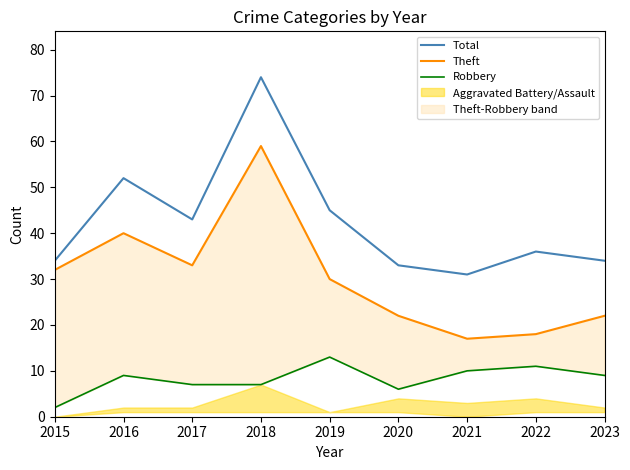

Rank the series at 2019 from highest to lowest value.

Total, Theft, Robbery